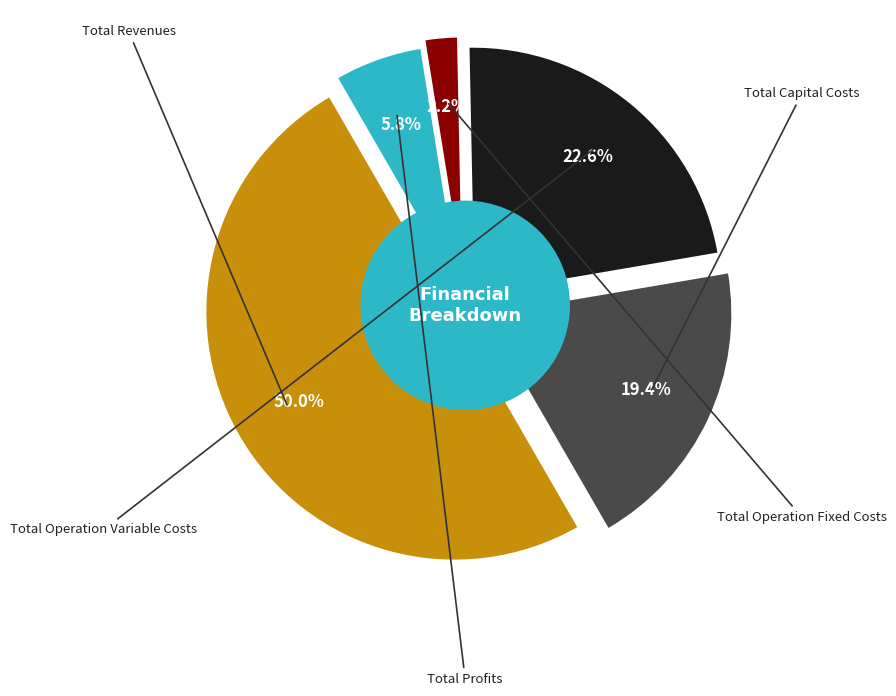

The Total Capital Costs slice represents 19% of the pie. True or false?

True